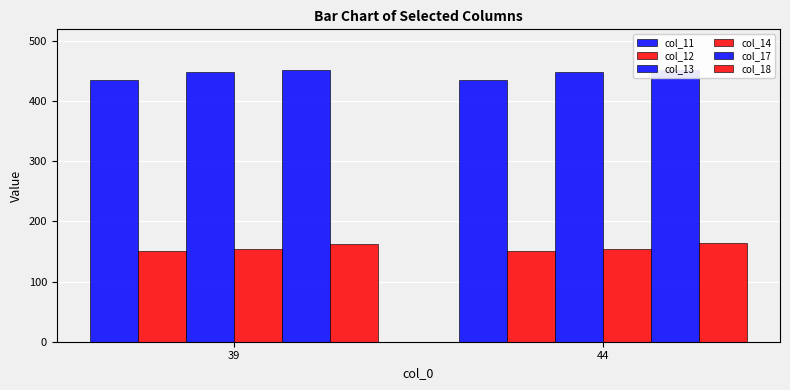

Reading left to right, list all the values displayed in this chart.

col_11: 434.6	433.9
col_12: 150.4	150.0
col_13: 447.7	447.7
col_14: 153.5	153.8
col_17: 450.9	451.2
col_18: 163.0	163.2